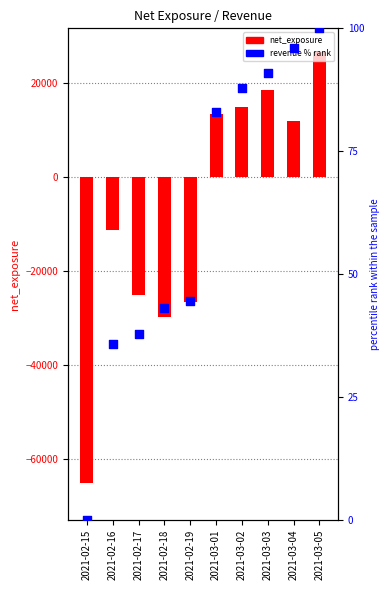

Is the value of net_exposure at 2021-03-04 greater than the value of revenue % rank at 2021-02-19?

Yes